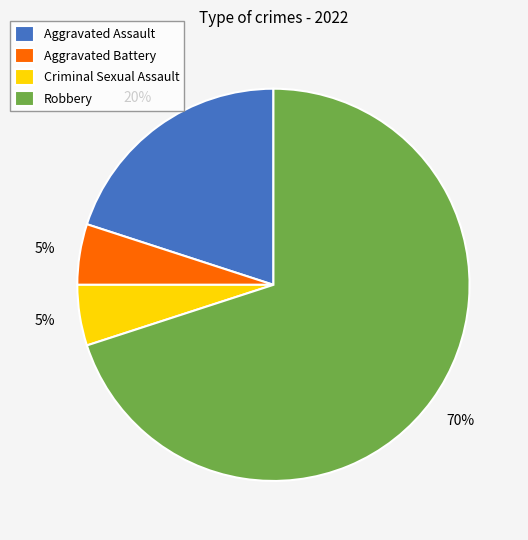

Is the sum of Robbery and Aggravated Assault greater than half?

Yes